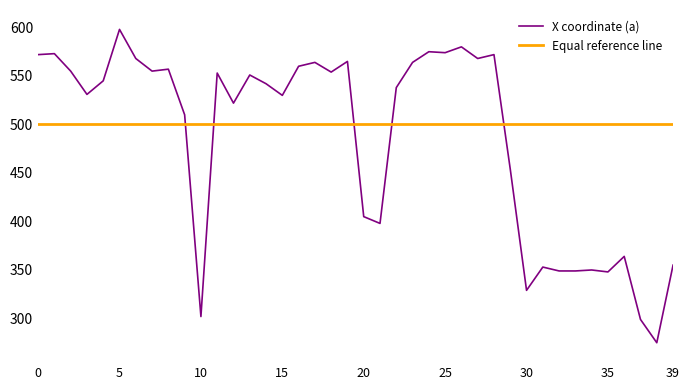

What is the maximum value shown in the chart?

598